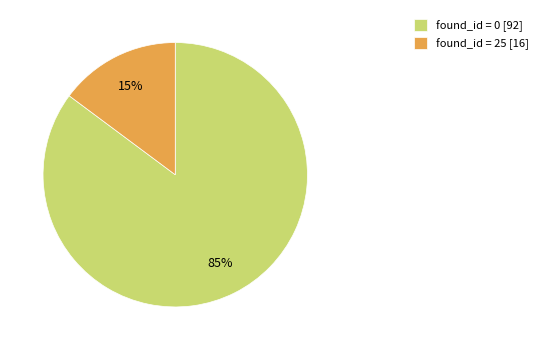

Between found_id = 25 [16] and found_id = 0 [92], which is larger?

found_id = 0 [92]